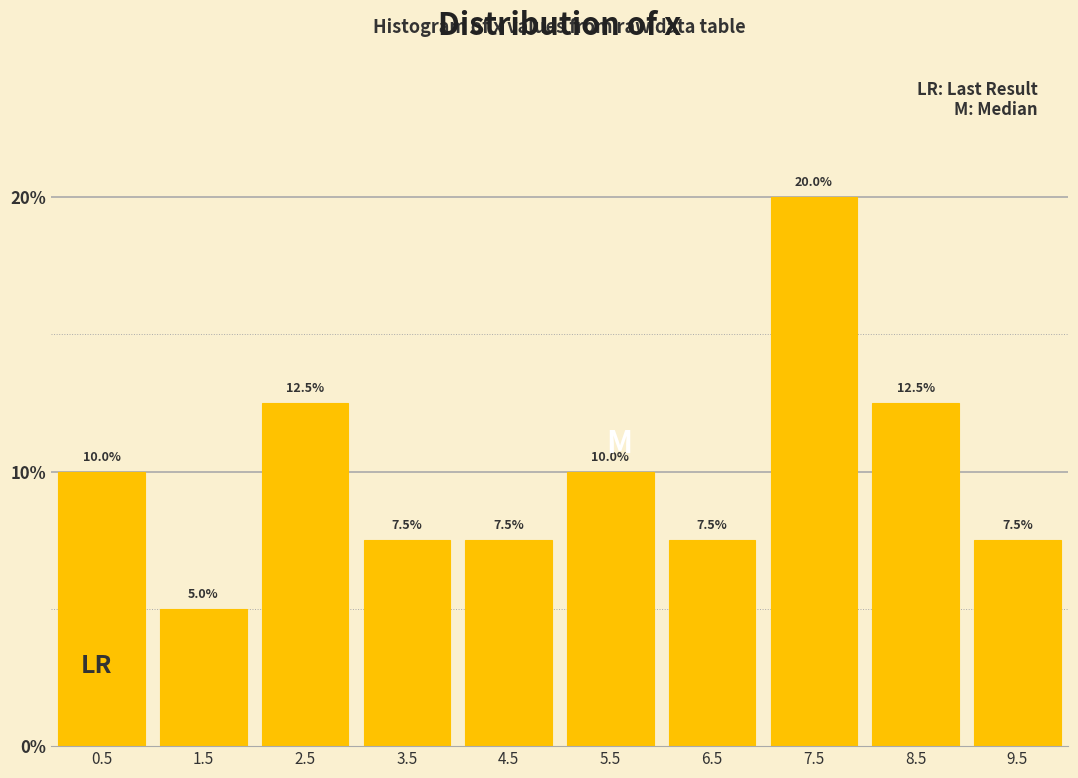

Reading left to right, list every bar in this chart as the range it spans on the x-axis followed by its height.

0 to 1: 10.0
1 to 2: 5.0
2 to 3: 12.5
3 to 4: 7.5
4 to 5: 7.5
5 to 6: 10.0
6 to 7: 7.5
7 to 8: 20.0
8 to 9: 12.5
9 to 10: 7.5